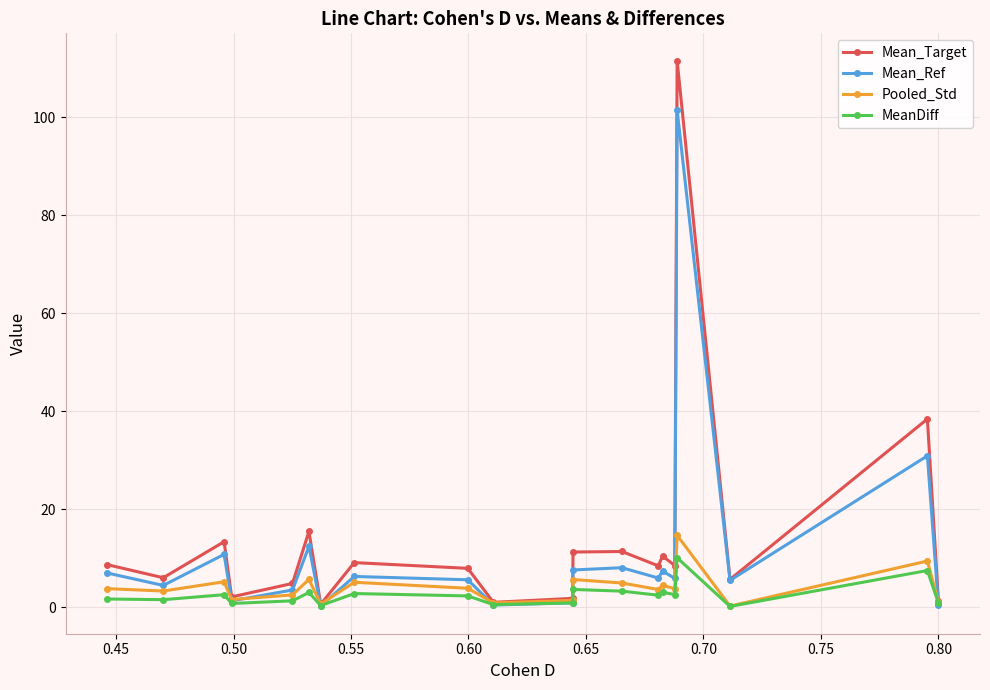

What is the value of the Mean_Target point at the 6th from the left?

15.5